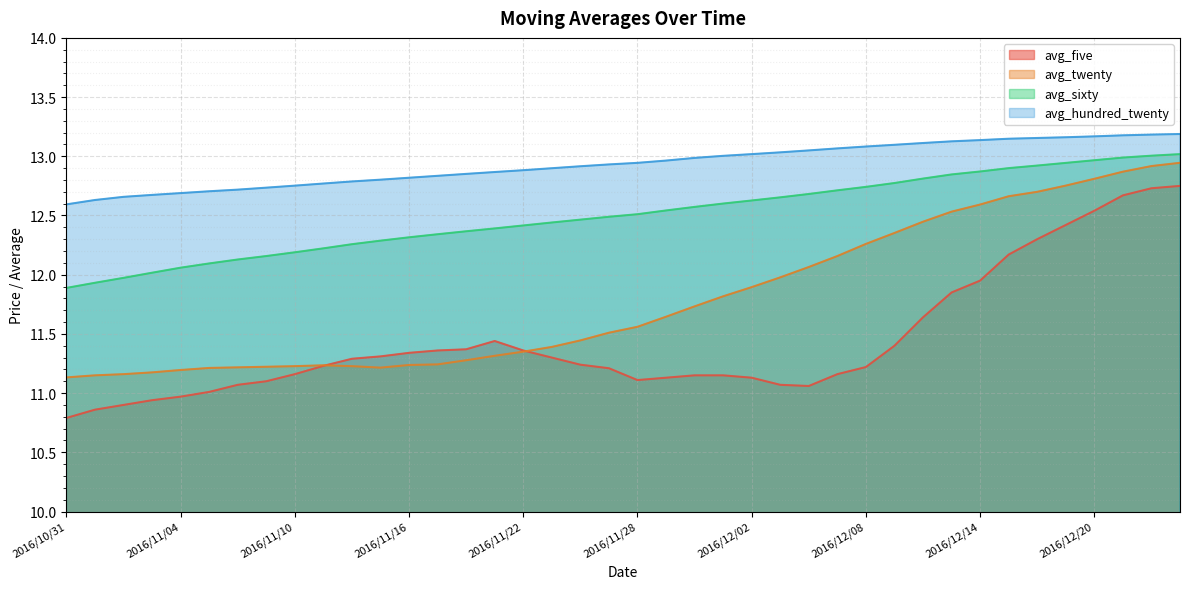

List the series in order of their peak value, lowest first.

avg_five, avg_twenty, avg_sixty, avg_hundred_twenty